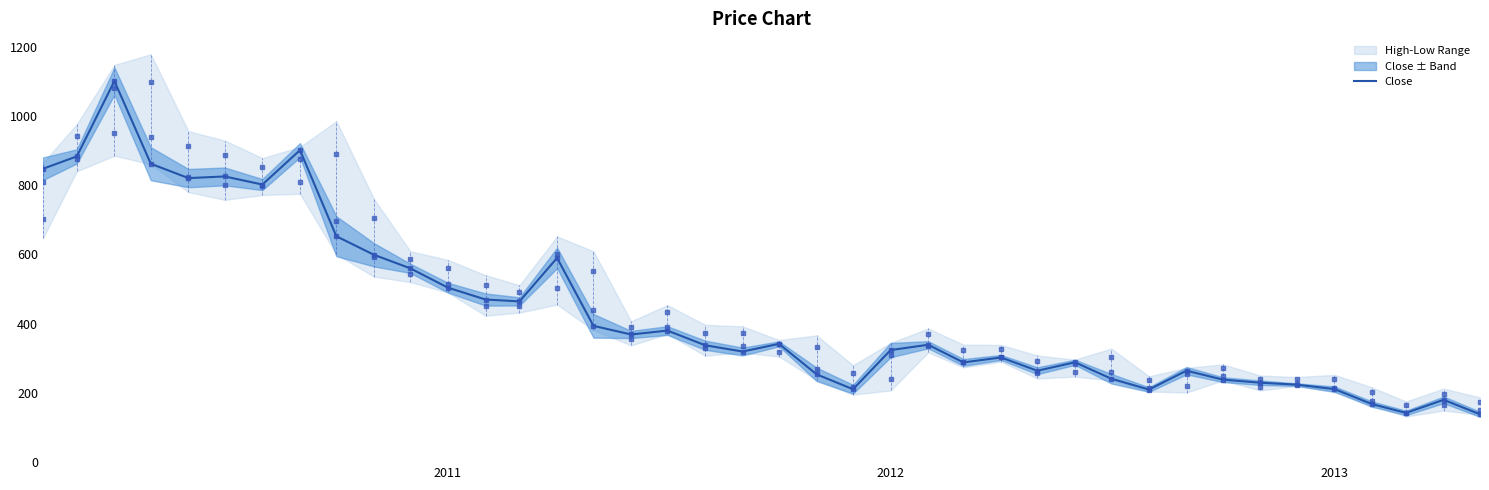

What is the greatest value displayed?

1100.7